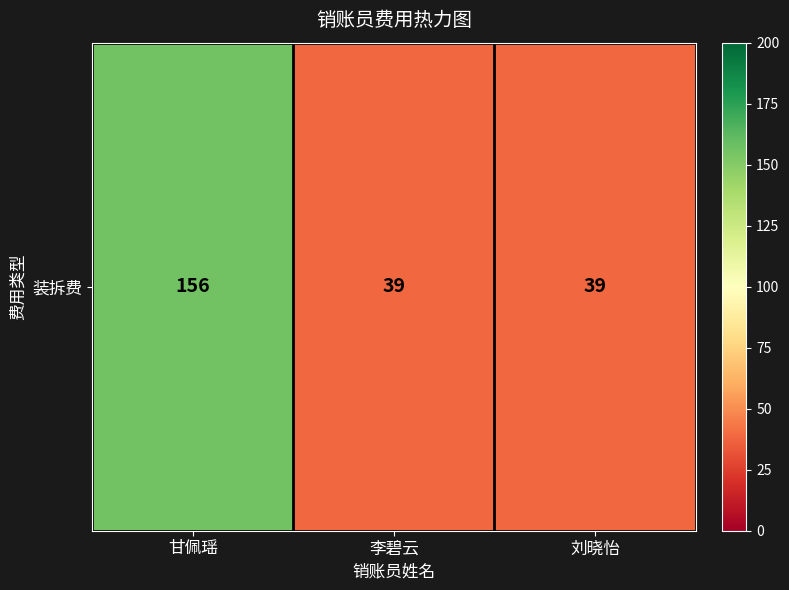

Reading right to left, list all the values displayed in this chart.

刘晓怡=39	李碧云=39	甘佩瑶=156